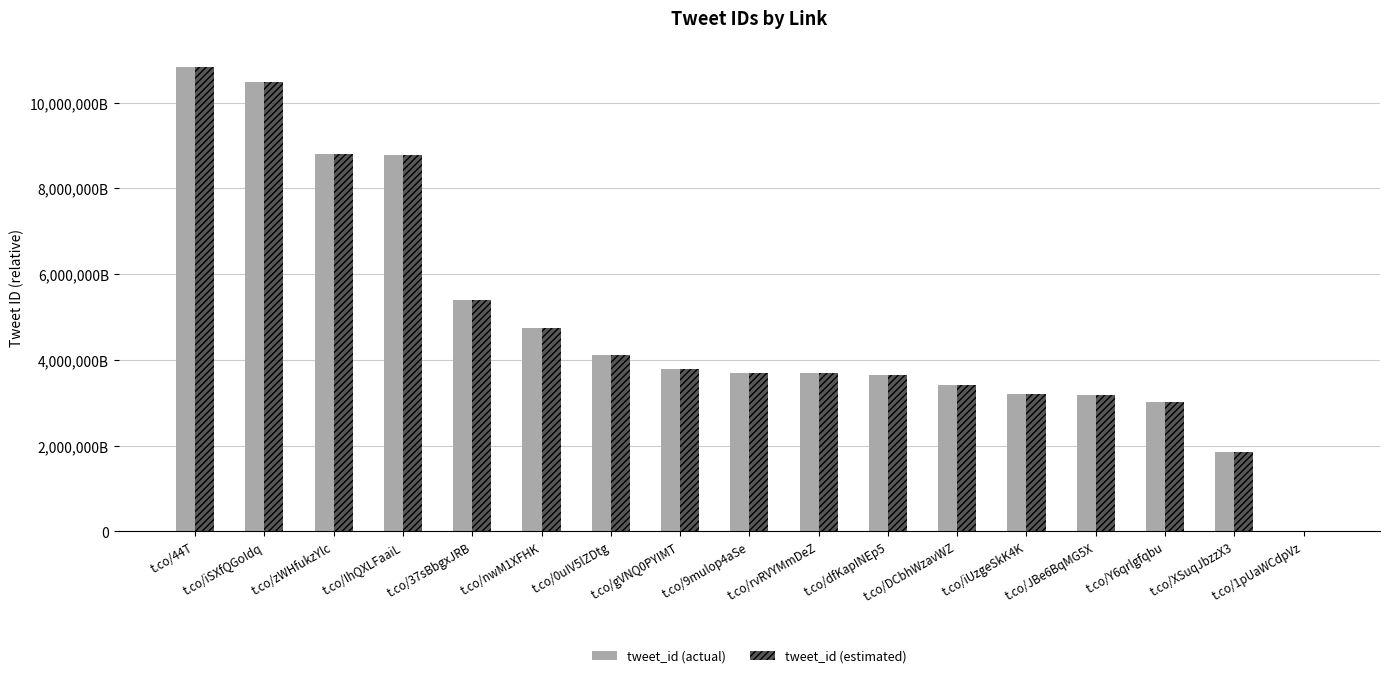

What is the value of the tweet_id (actual) bar at the 16th from the left?

1863705516068864